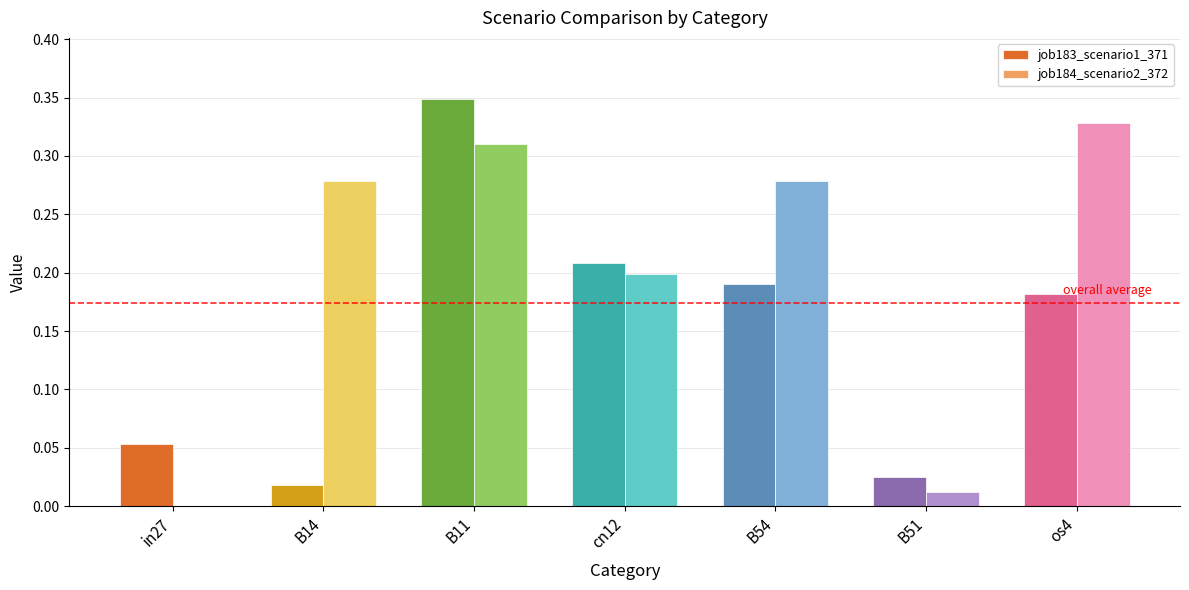

What is the sum of all job184_scenario2_372 values?

1.4